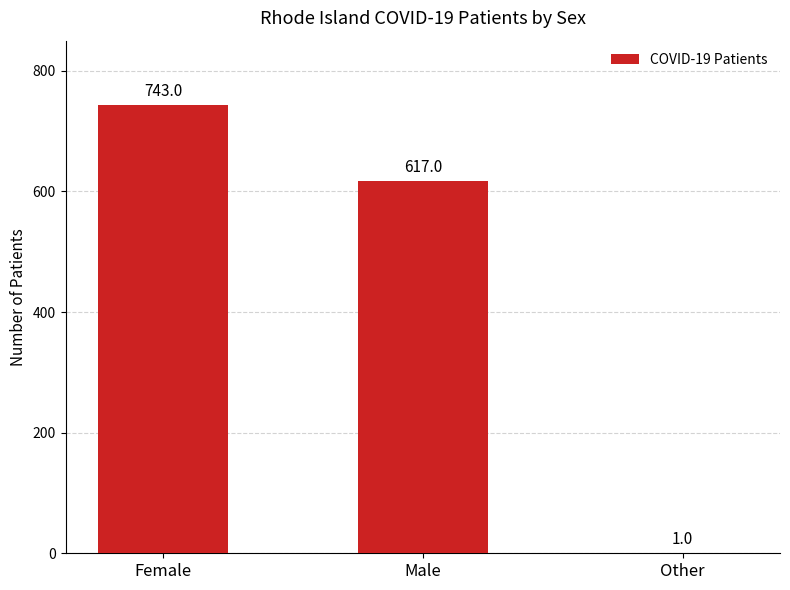

True or false: the data shows 1 at Other.

True